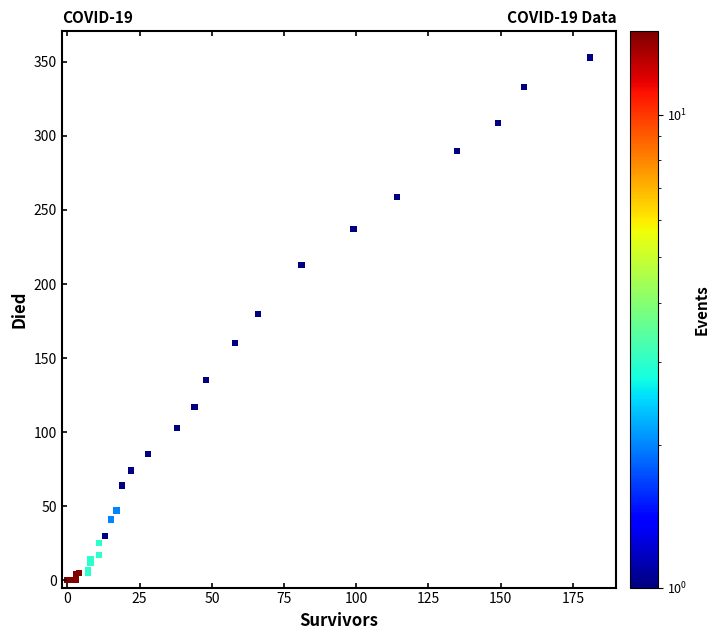

What Y value in the scatter plot is closest to 176?

180